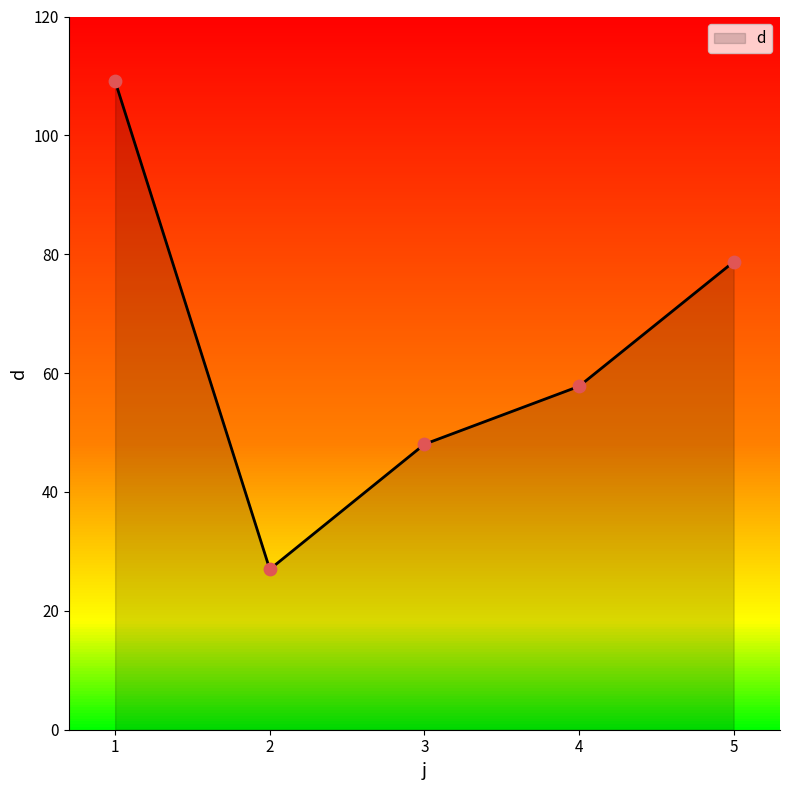

Which has a higher value, 1 or 3?

1